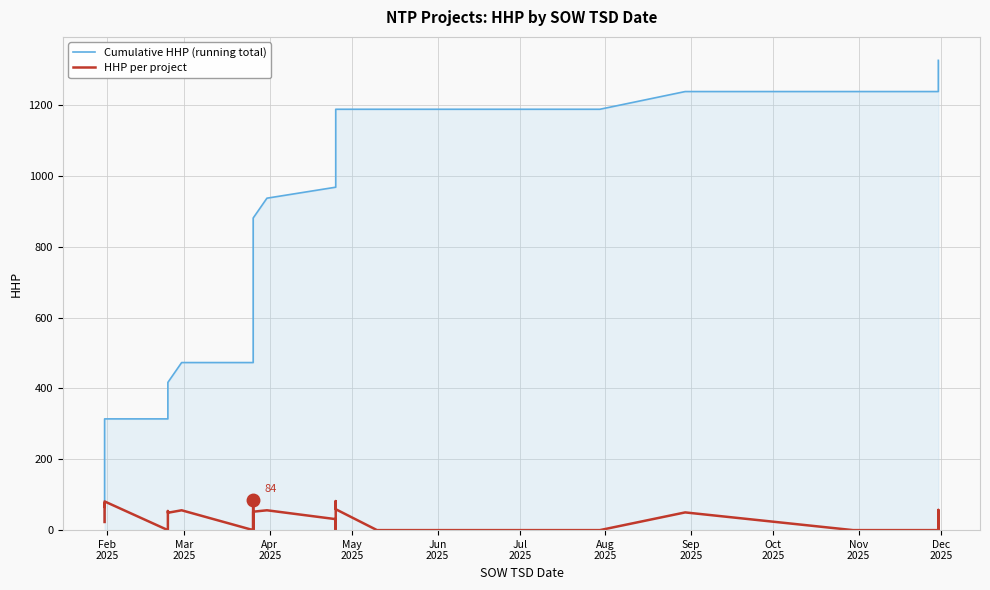

Rank the series by their average value, from lowest to highest.

HHP per project, Cumulative HHP (running total)